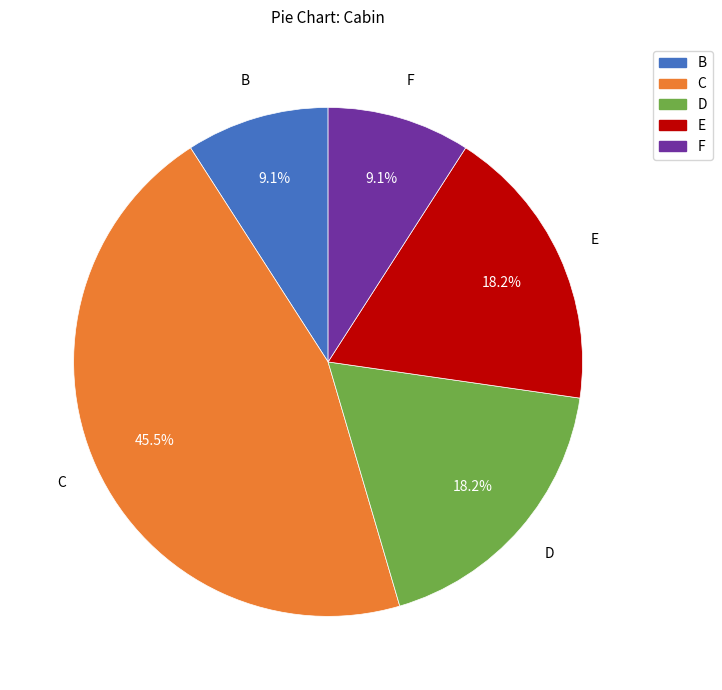

Does any single category account for the majority?

No